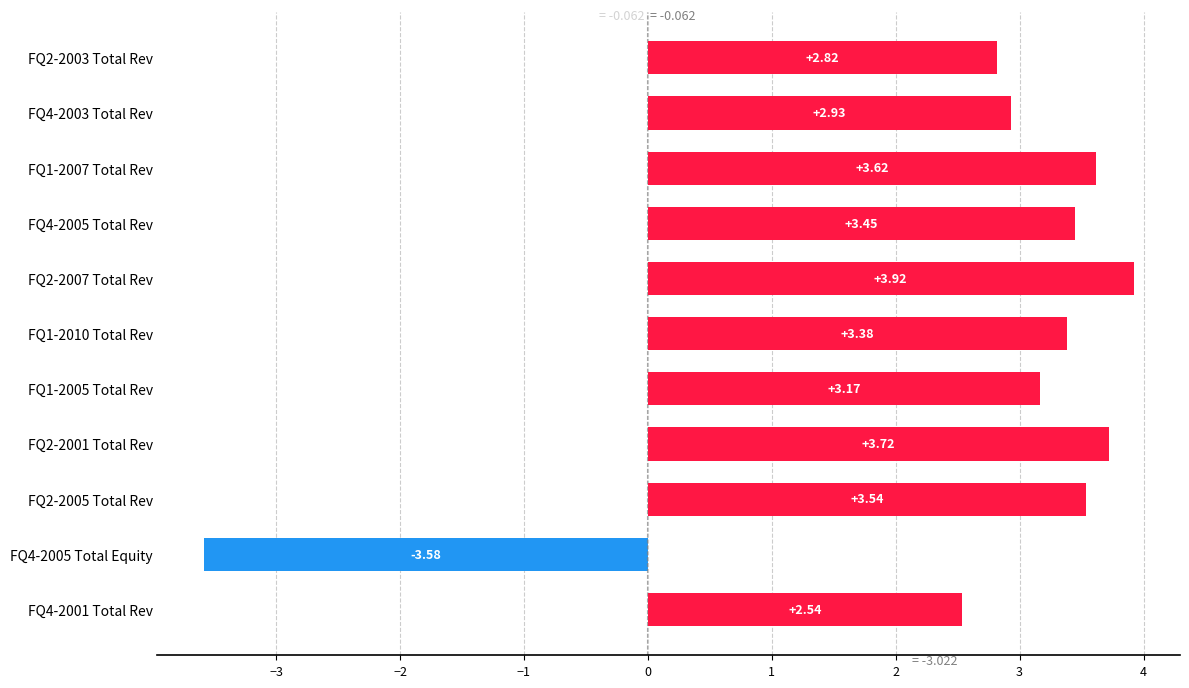

Approximately how many times larger is the value at FQ4-2005 Total Rev compared to FQ2-2001 Total Rev?

0.9